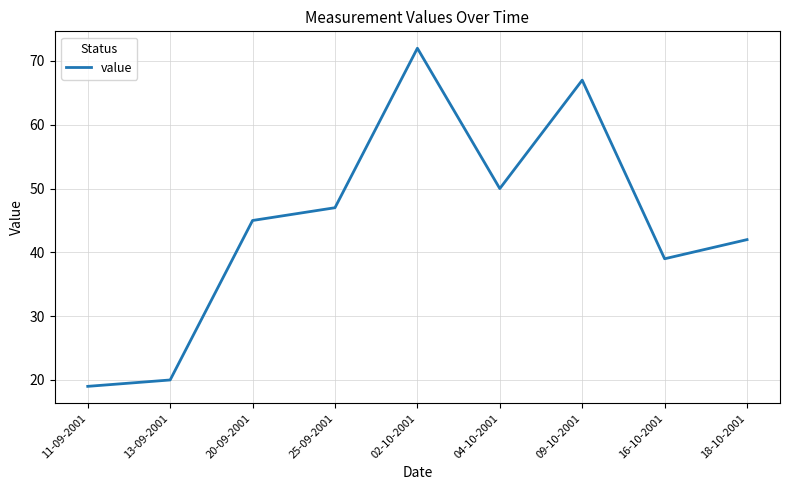

What is the average value?

45